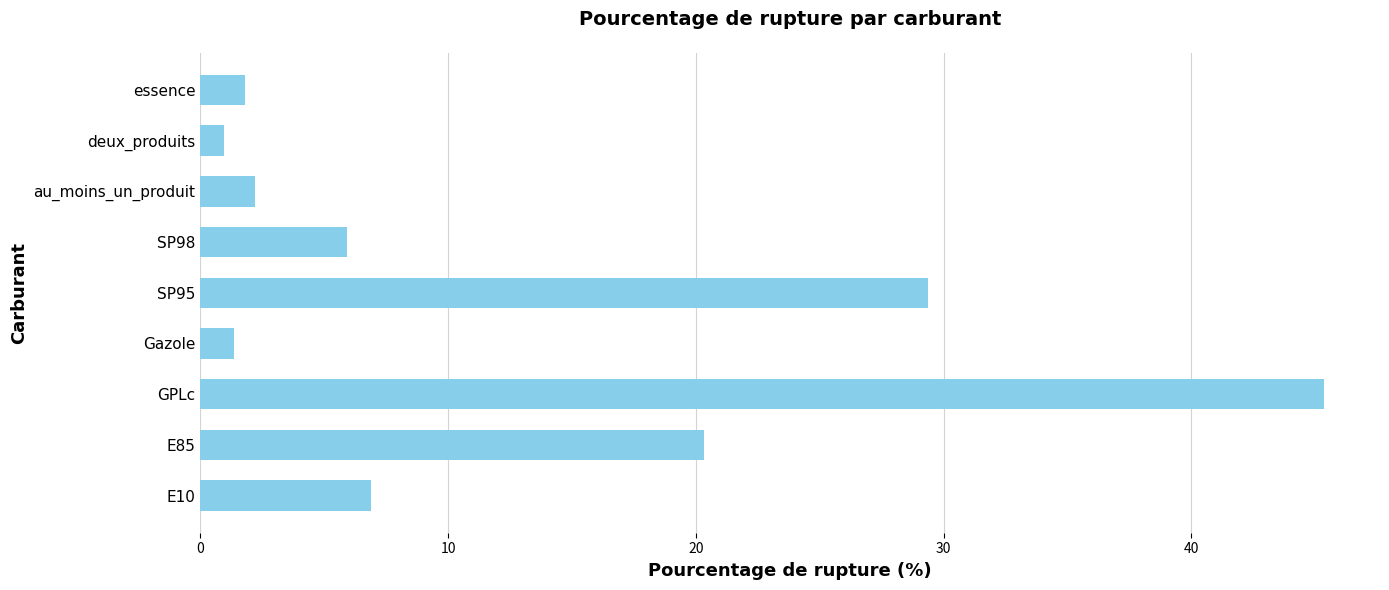

What is the sum of all values?

114.2